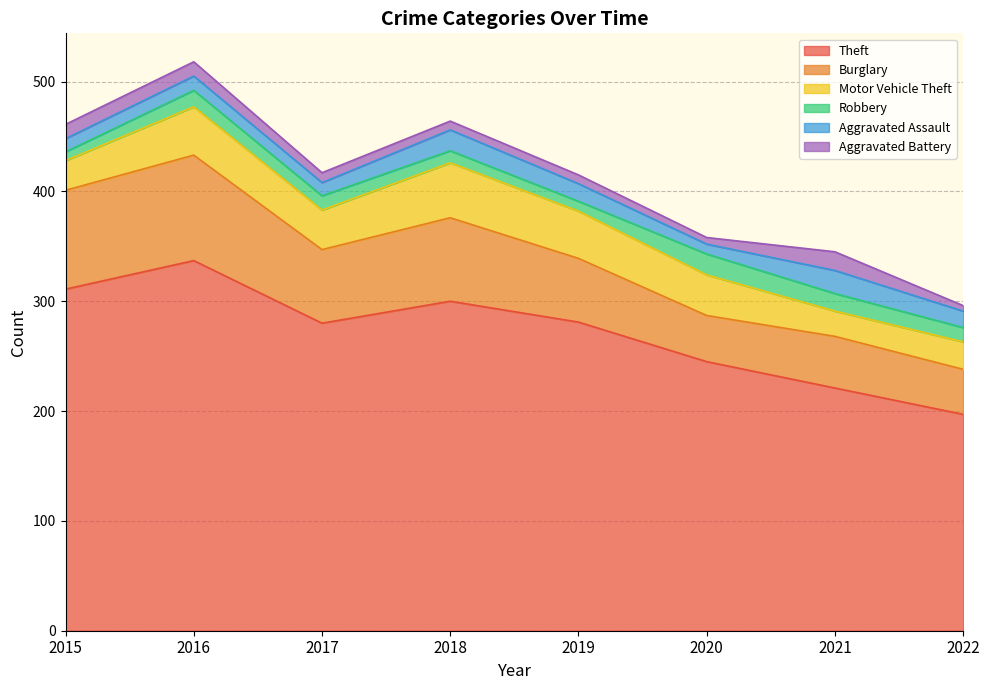

True or false: Aggravated Assault and Theft cross at least once.

False